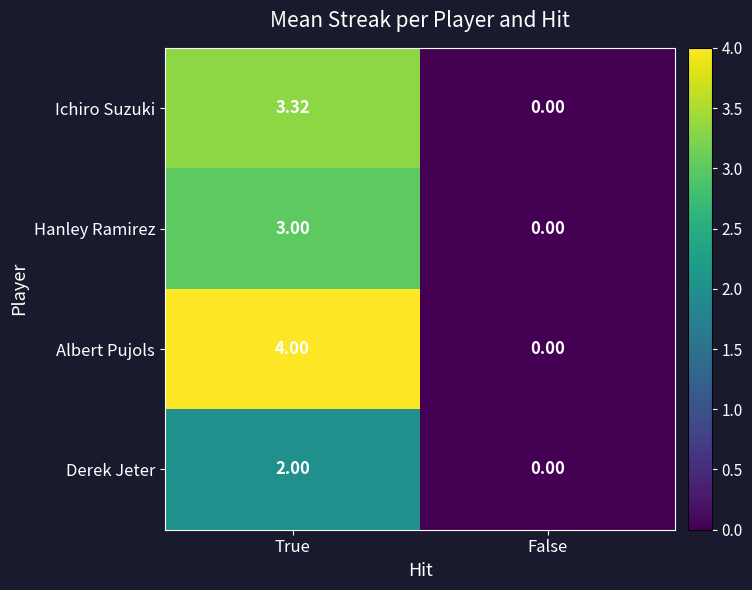

Where does the Ichiro Suzuki series first go above 3?

True